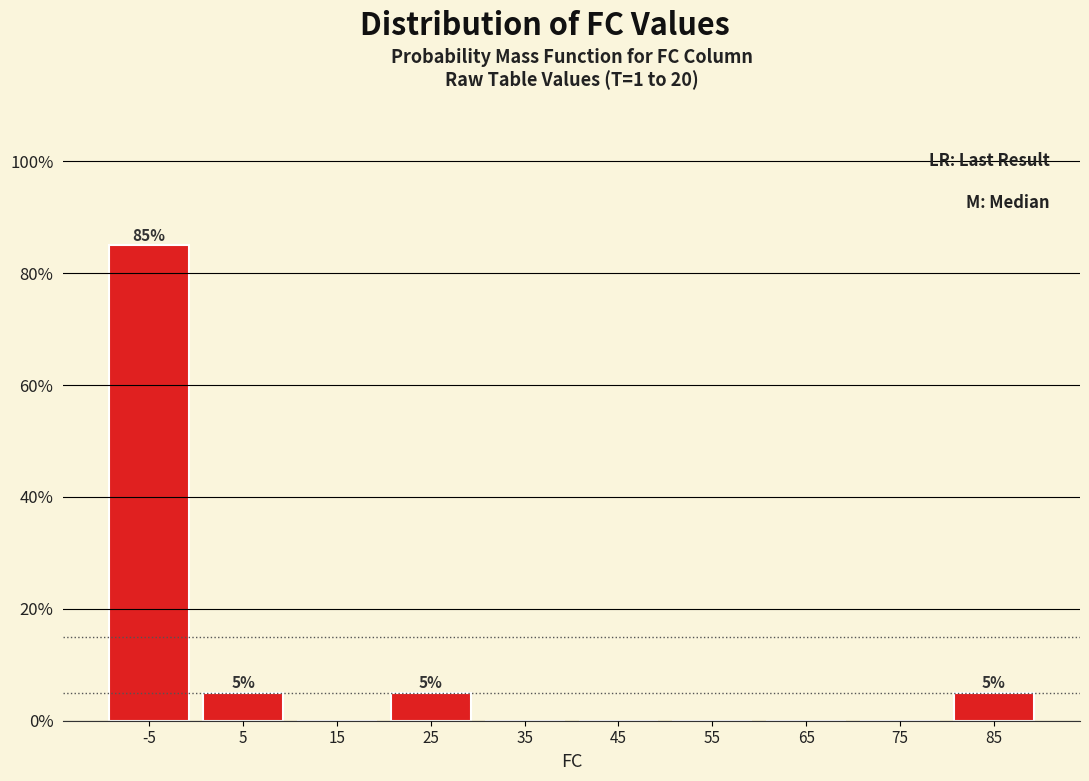

Reading left to right, what are all the values shown in this chart?

-5=85	5=5	15=0	25=5	35=0	45=0	55=0	65=0	75=0	85=5